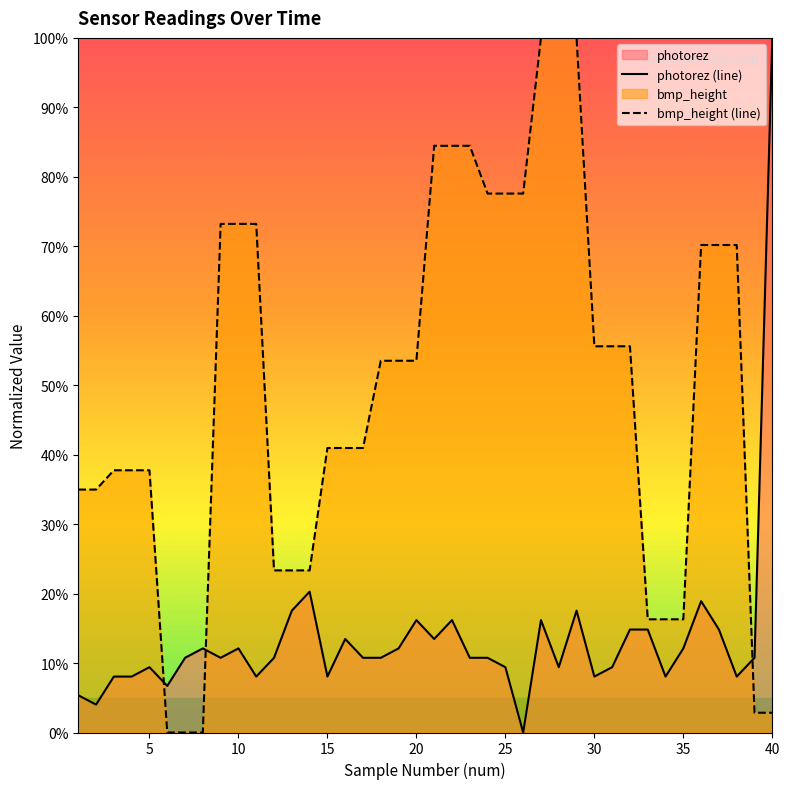

How many lines are shown in the chart?

2